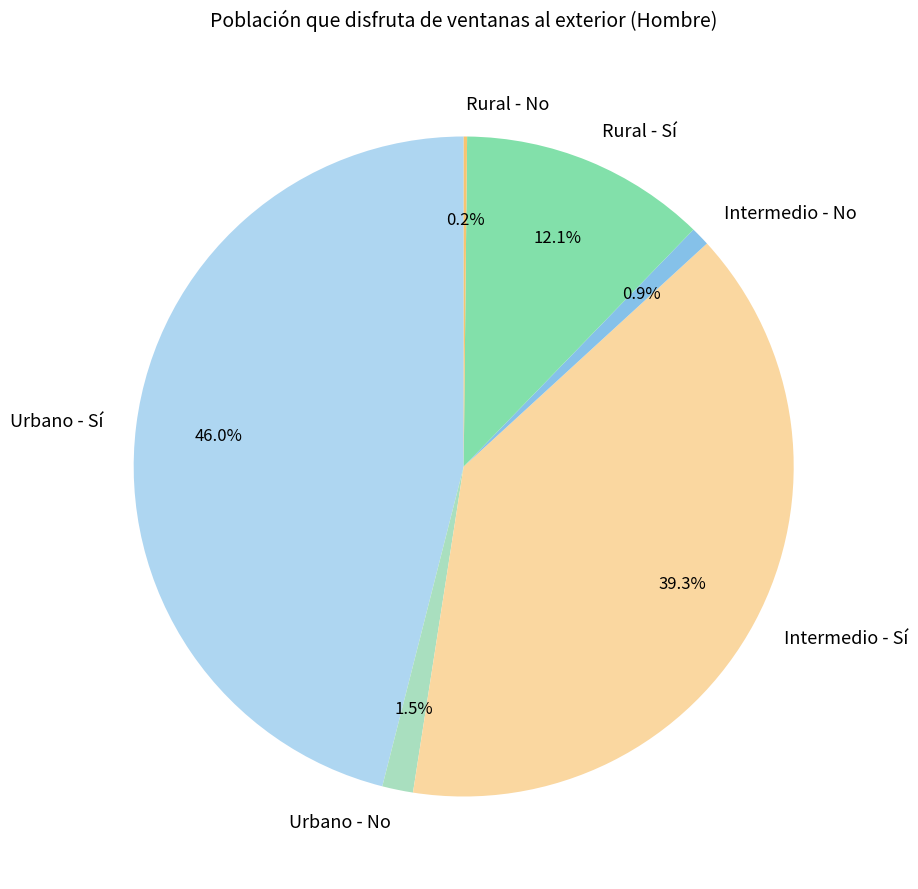

The Rural - Sí slice represents 12% of the pie. True or false?

True